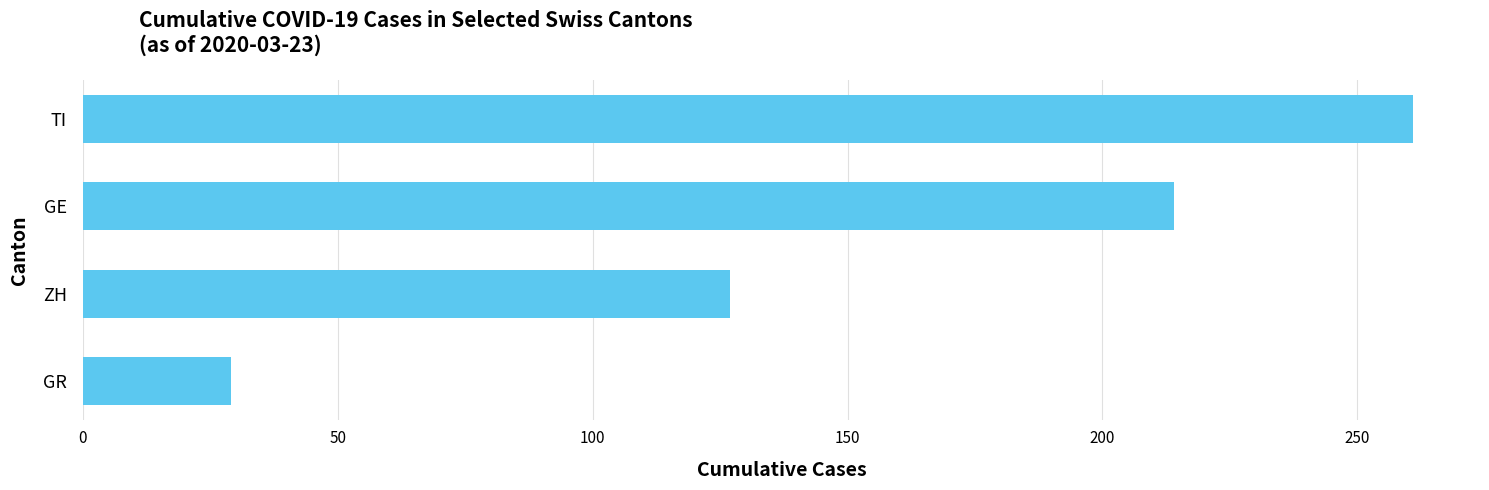

True or false: the data shows 261 at TI.

True